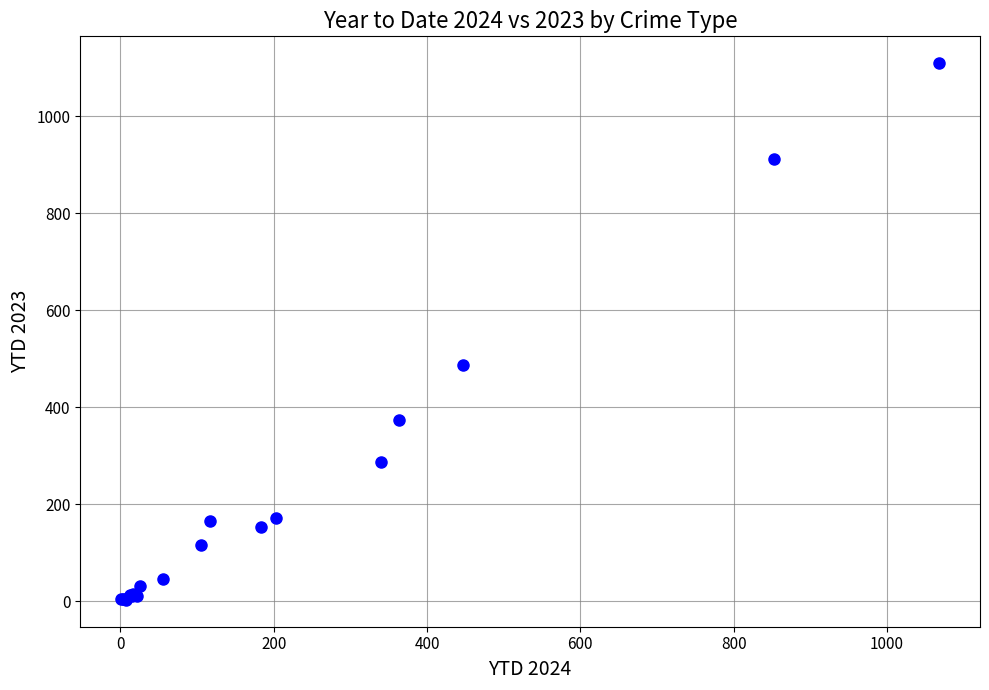

What Y value in the scatter plot is closest to 556?

487